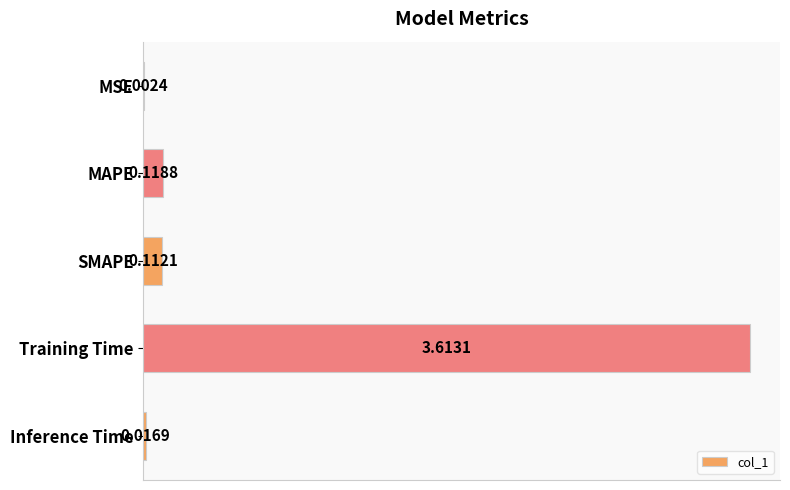

What is the change in value from Training Time to Inference Time?

-3.6